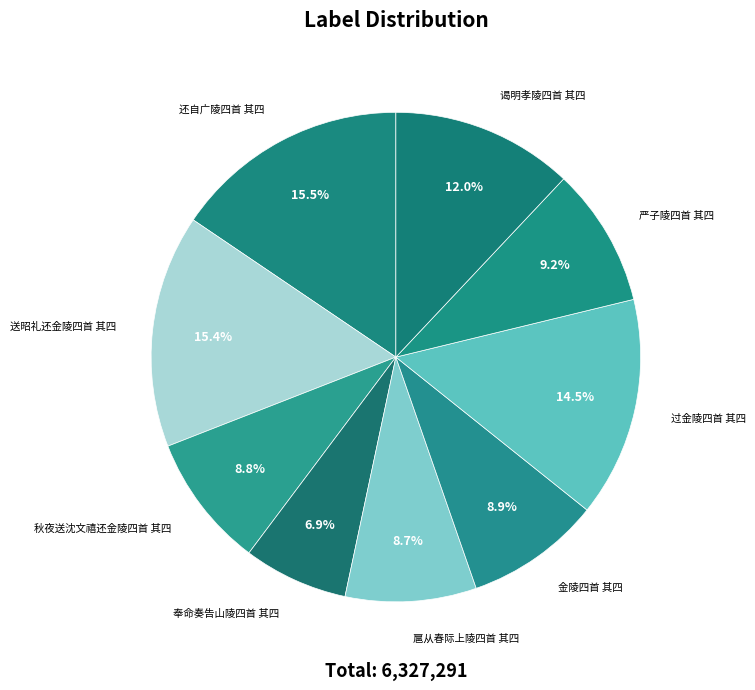

To the nearest percent, what is the difference between the 奉命奏告山陵四首 其四 and 秋夜送沈文禧还金陵四首 其四 slice percentages?

2%